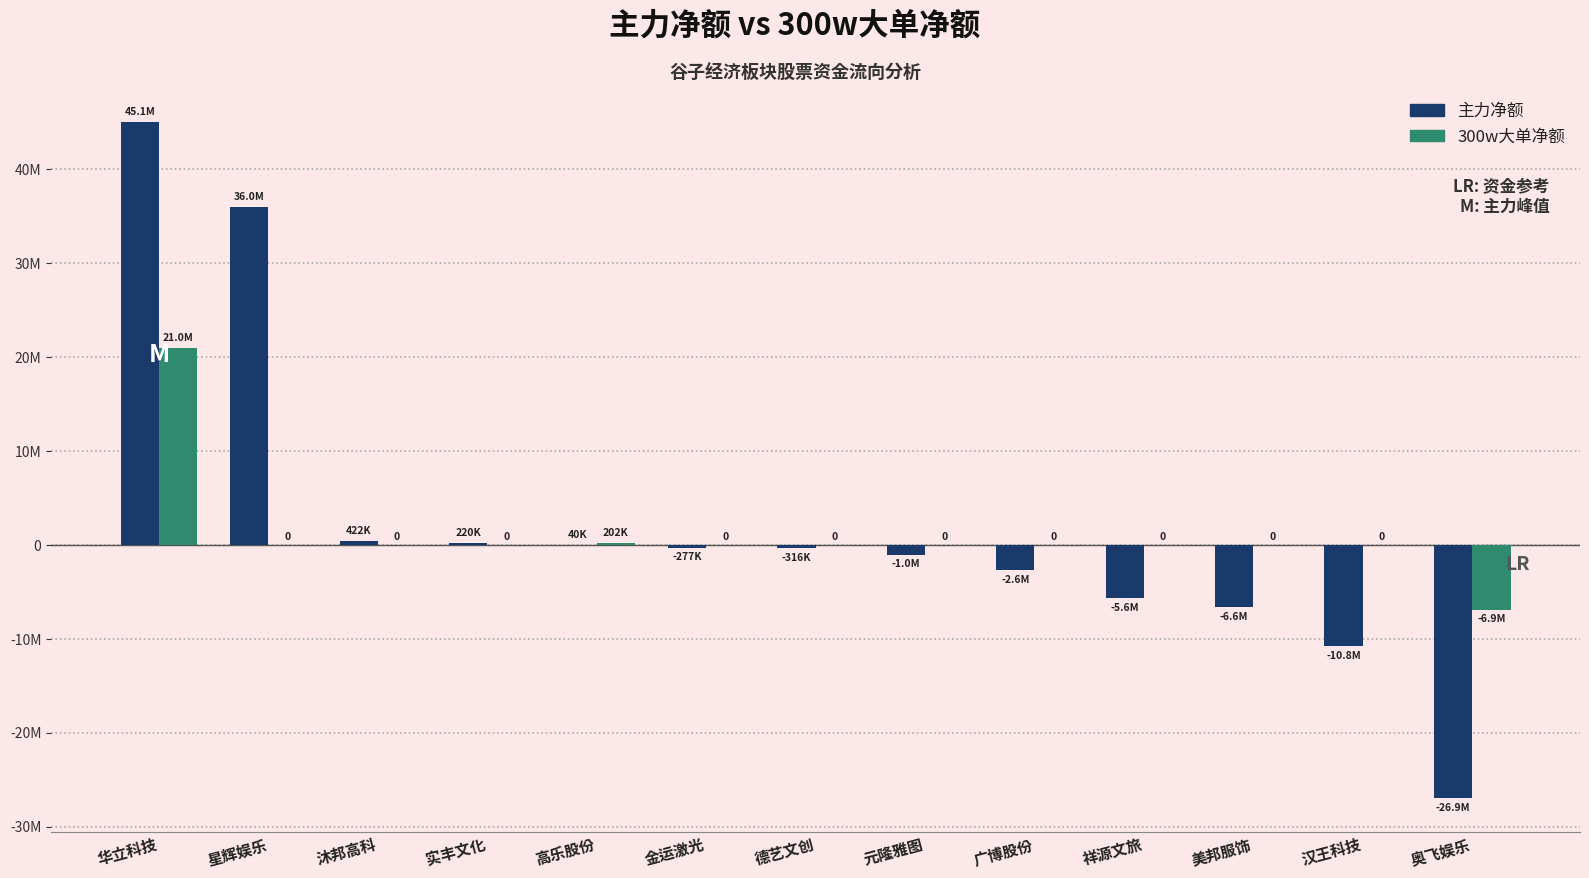

What are all the series names shown in the legend?

主力净额, 300w大单净额